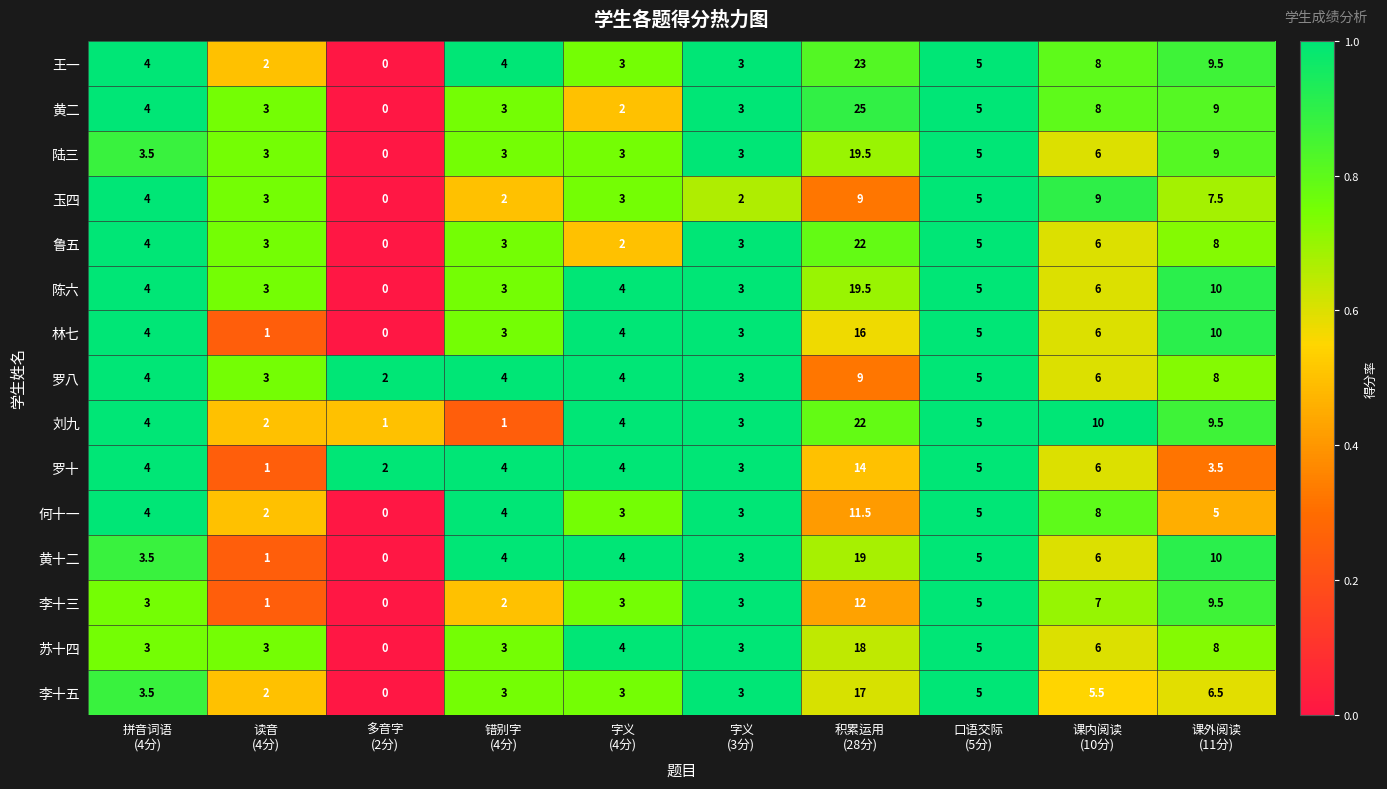

Which series has the largest total across all categories?

黄二